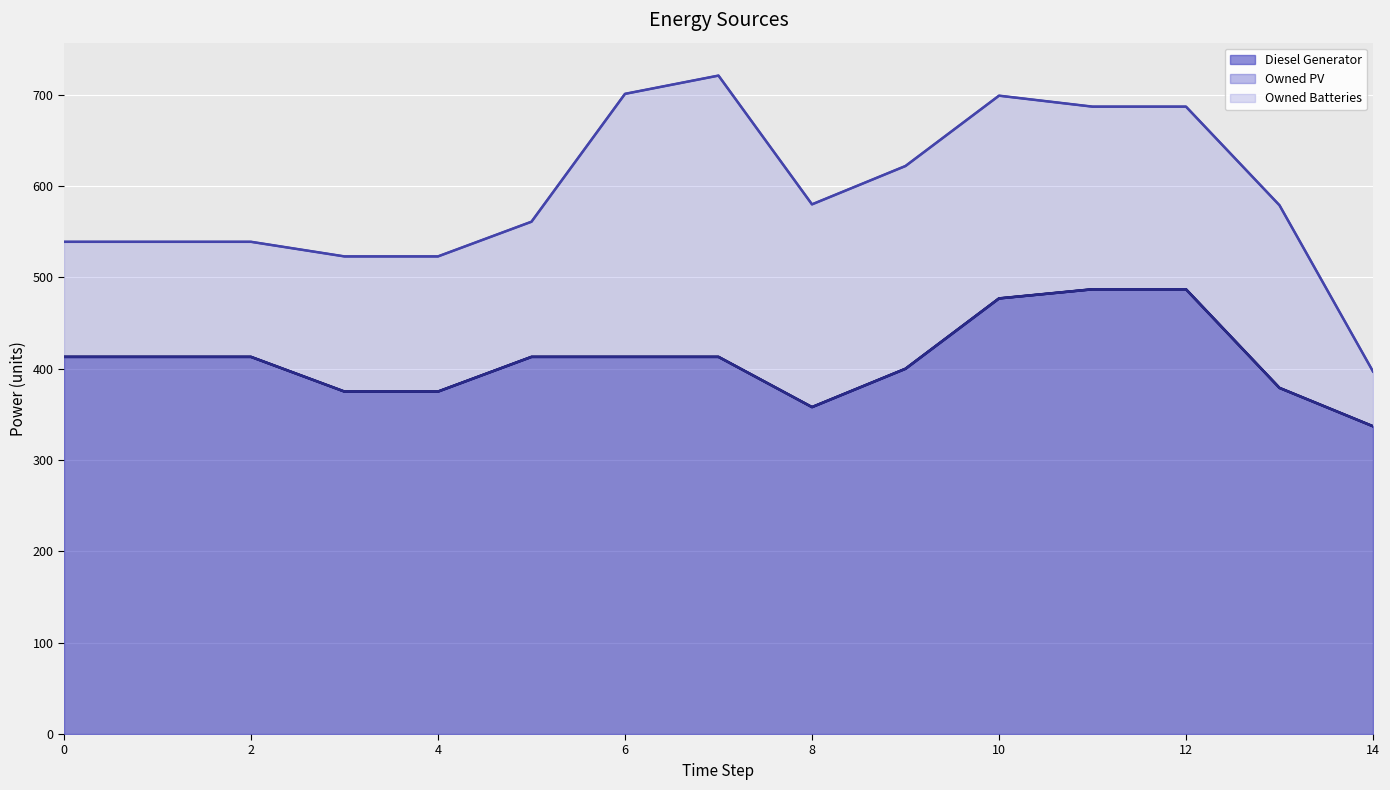

True or false: Owned Batteries and Diesel Generator intersect in this chart.

False